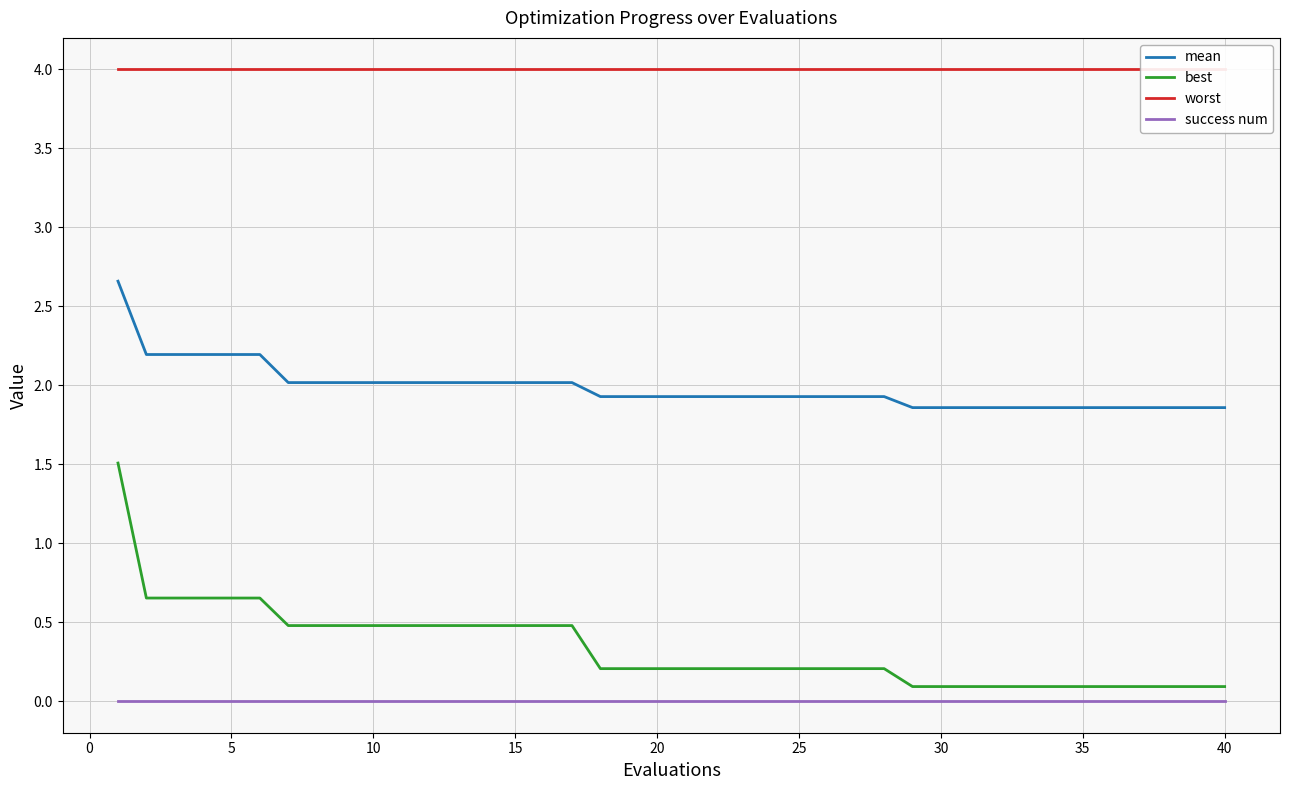

True or false: best and success num intersect in this chart.

False